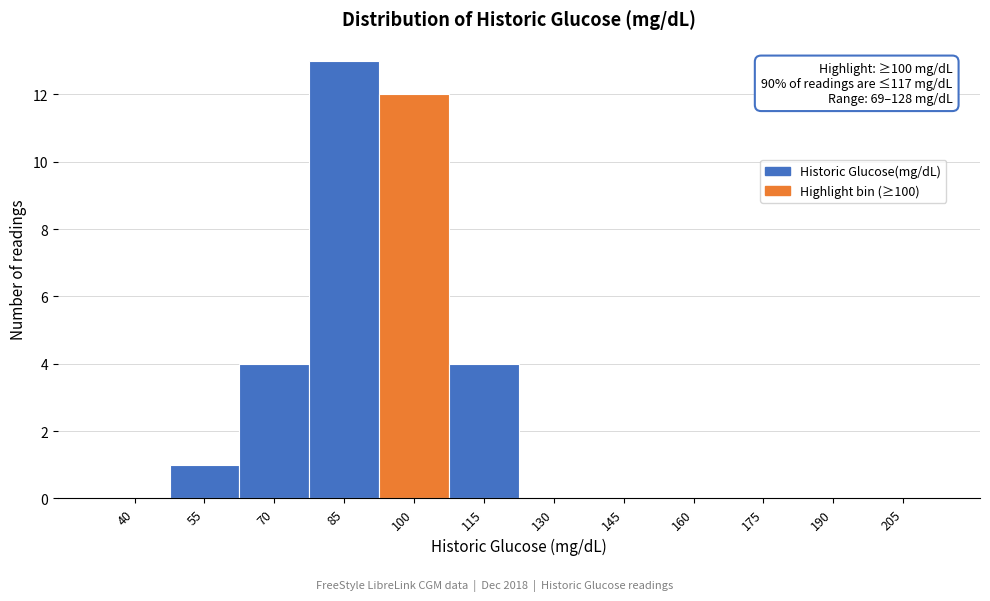

Reading left to right, what are all the values shown in this chart?

40=0	55=1	70=4	85=13	100=12	115=4	130=0	145=0	160=0	175=0	190=0	205=0